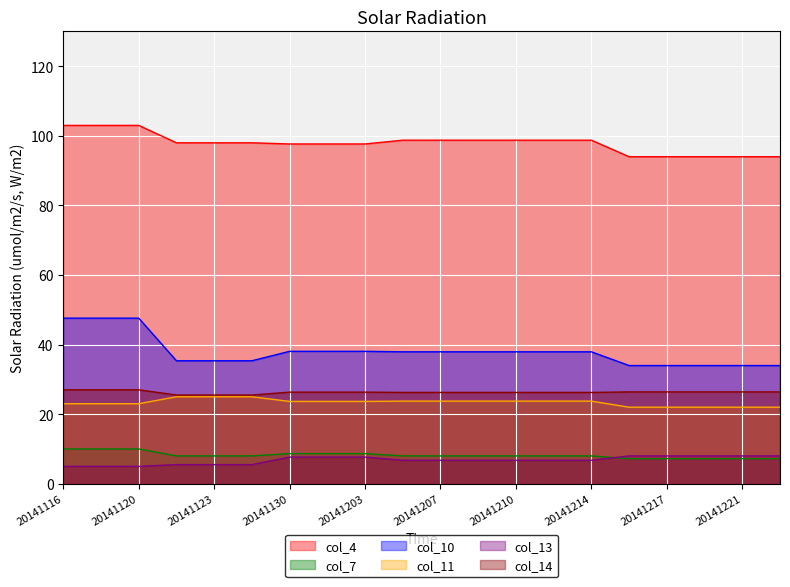

True or false: col_11 and col_13 intersect in this chart.

False